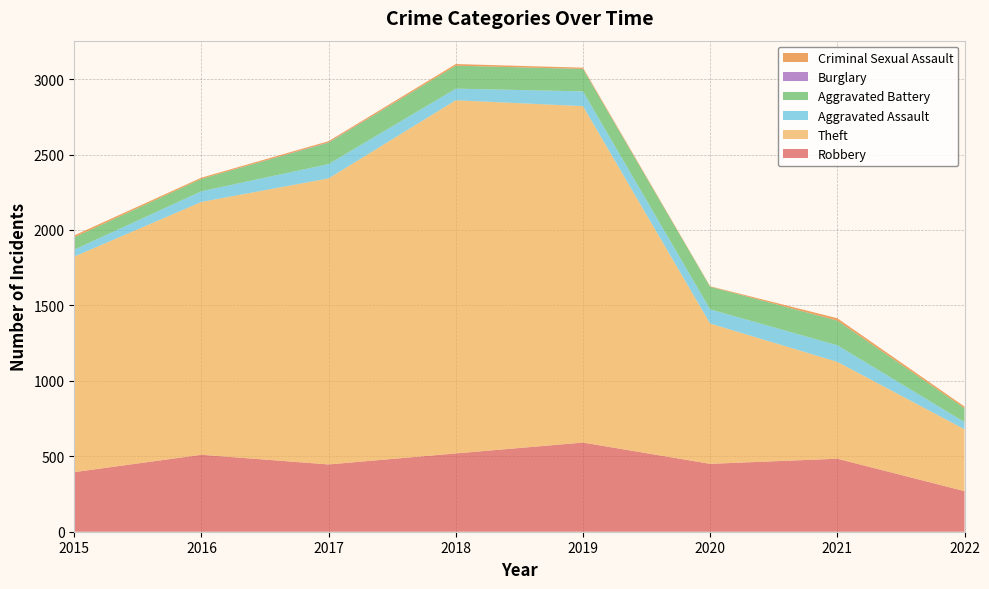

Reading left to right, what are all the values shown in this chart?

Robbery: 2015=395	2016=510	2017=446	2018=519	2019=591	2020=450	2021=484	2022=269
Theft: 2015=1429	2016=1676	2017=1896	2018=2341	2019=2230	2020=930	2021=642	2022=410
Aggravated Assault: 2015=46	2016=71	2017=95	2018=77	2019=98	2020=94	2021=110	2022=48
Aggravated Battery: 2015=82	2016=82	2017=142	2018=152	2019=148	2020=150	2021=163	2022=92
Burglary: 2015=0	2016=0	2017=2	2018=0	2019=1	2020=0	2021=1	2022=0
Criminal Sexual Assault: 2015=12	2016=8	2017=8	2018=11	2019=8	2020=3	2021=15	2022=11